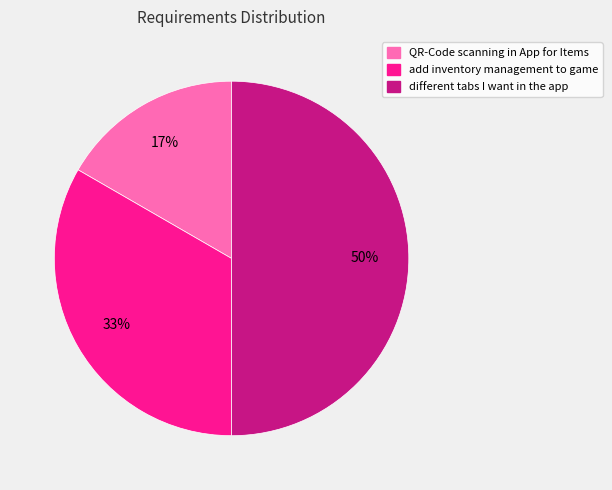

To the nearest percent, what is the average slice percentage?

33%